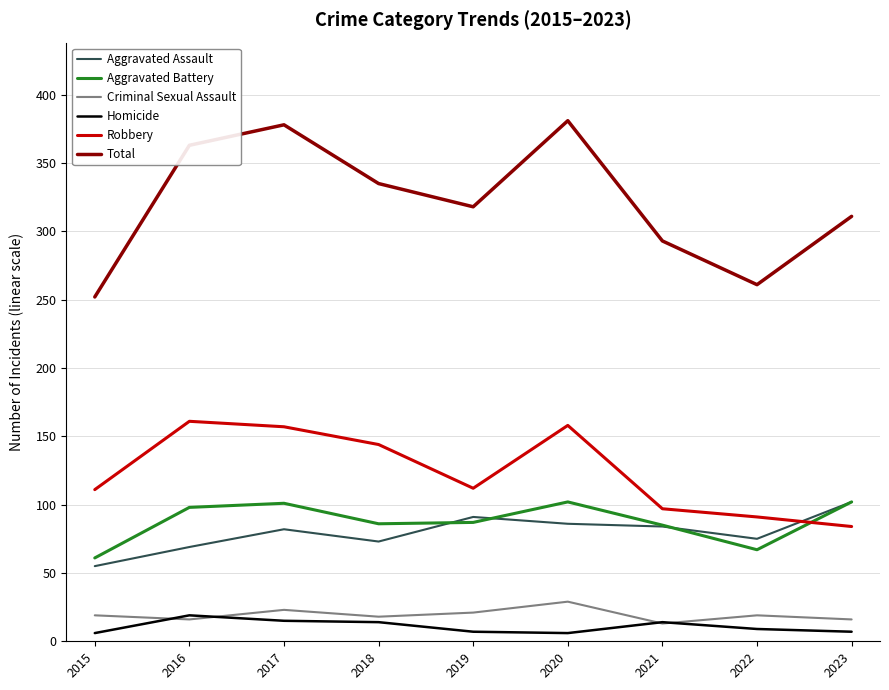

What is the maximum value shown in the chart?

381